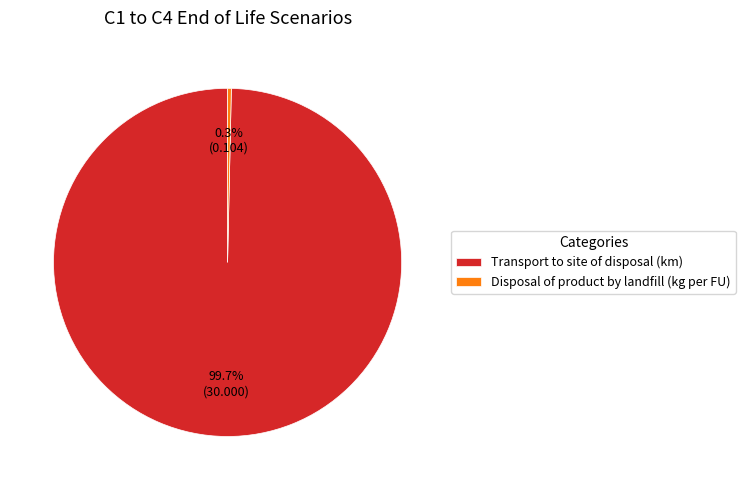

Which category accounts for the majority?

Transport to site of disposal (km)